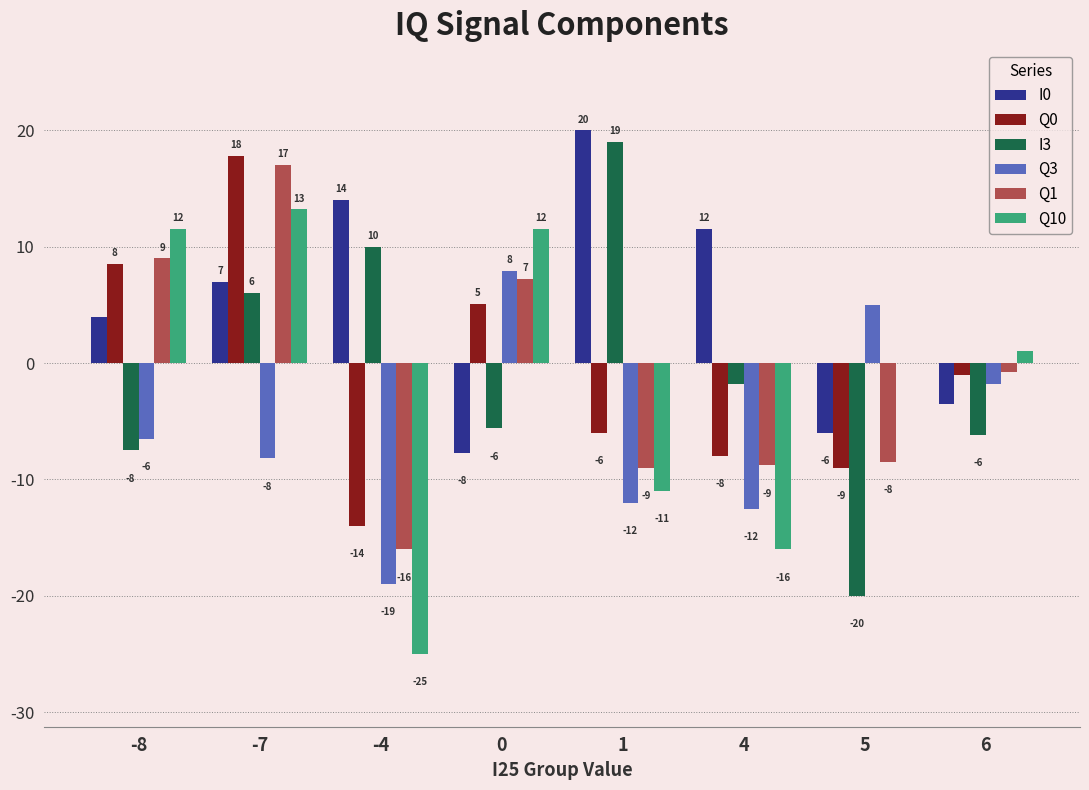

At which label does Q1 first exceed 0?

-8